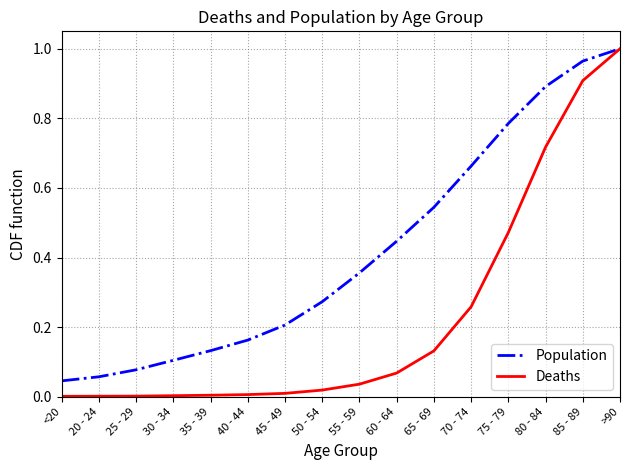

How many distinct data groups are displayed?

2